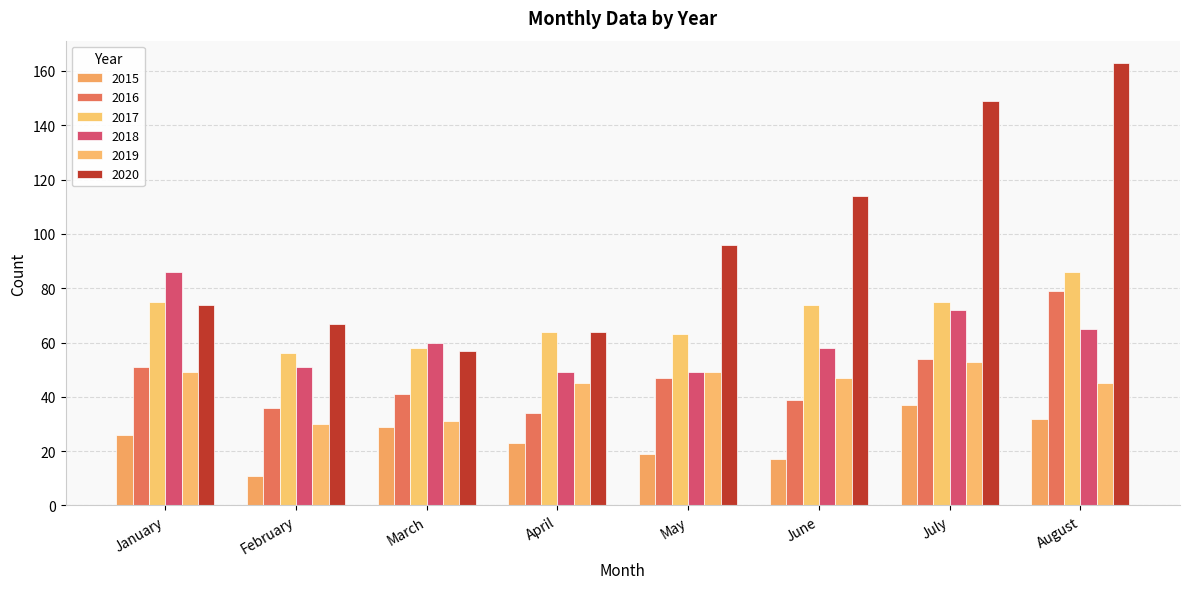

What is the average value of the 2016 series?

48